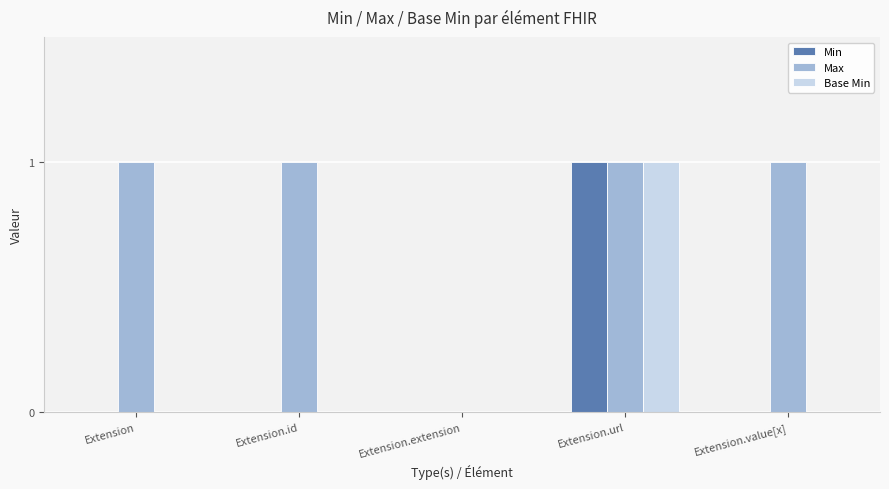

The value of Min at Extension.value[x] is -1. True or false?

False